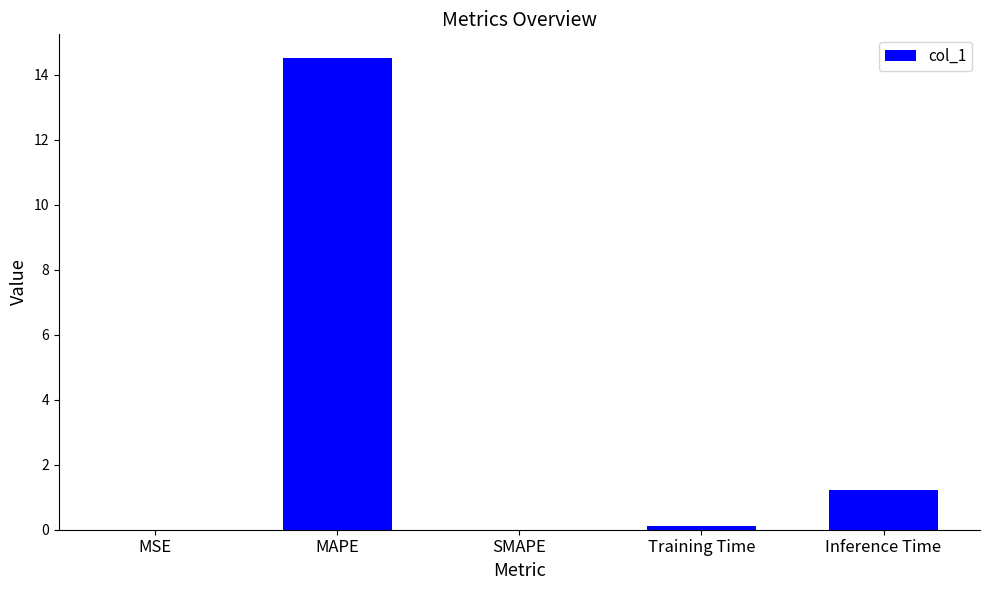

What is the sum of all values?

15.9